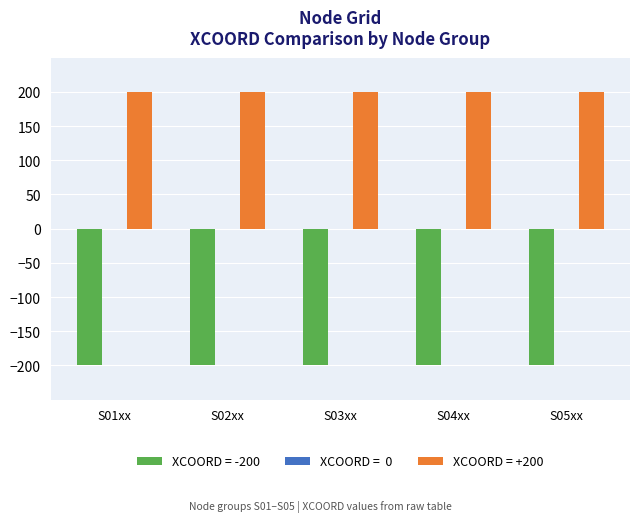

What is the maximum value shown in the chart?

200